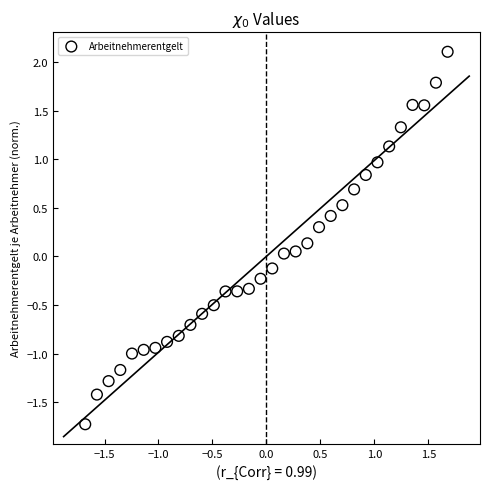

What is the range of Y values (max minus min)?

3.8